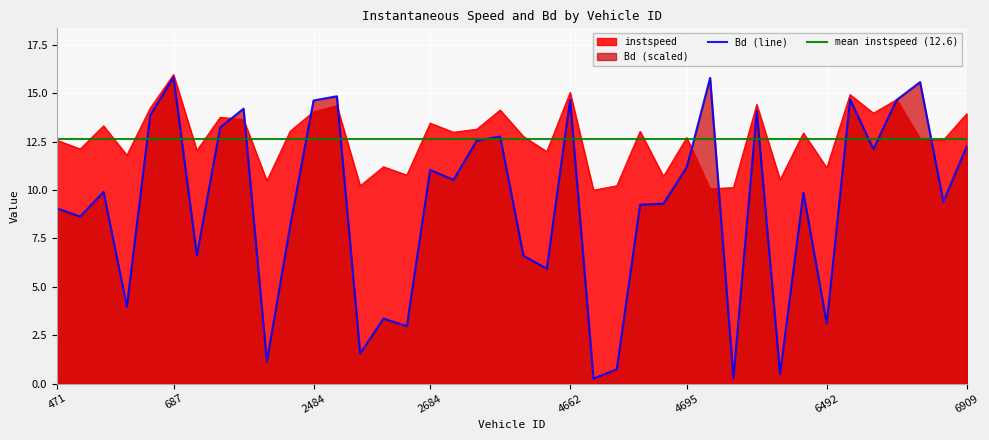

Reading left to right, extract all data points from this chart.

instspeed: 12.6	12.1	13.3	11.8	14.2	16.0	12.0	13.8	13.6	10.5	13.0	14.0	14.4	10.2	11.2	10.8	13.5	13.0	13.1	14.1	12.8	12.0	15.0	10.0	10.2	13.0	10.7	12.7	10.1	10.1	14.4	10.5	13.0	11.1	14.9	14.0	14.7	12.7	12.6	13.9
Bd: 9.0	8.6	9.9	4.0	13.9	15.8	6.6	13.2	14.2	1.1	8.1	14.6	14.8	1.6	3.4	3.0	11.0	10.5	12.6	12.8	6.6	5.9	14.7	0.3	0.7	9.2	9.3	11.2	15.8	0.3	14.1	0.5	9.9	3.1	14.7	12.1	14.7	15.6	9.4	12.3